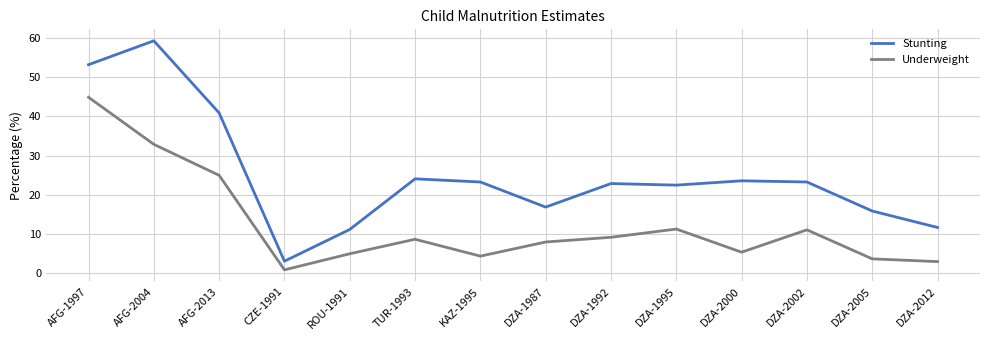

The Underweight series shows 3.7 at DZA-2005. True or false?

True